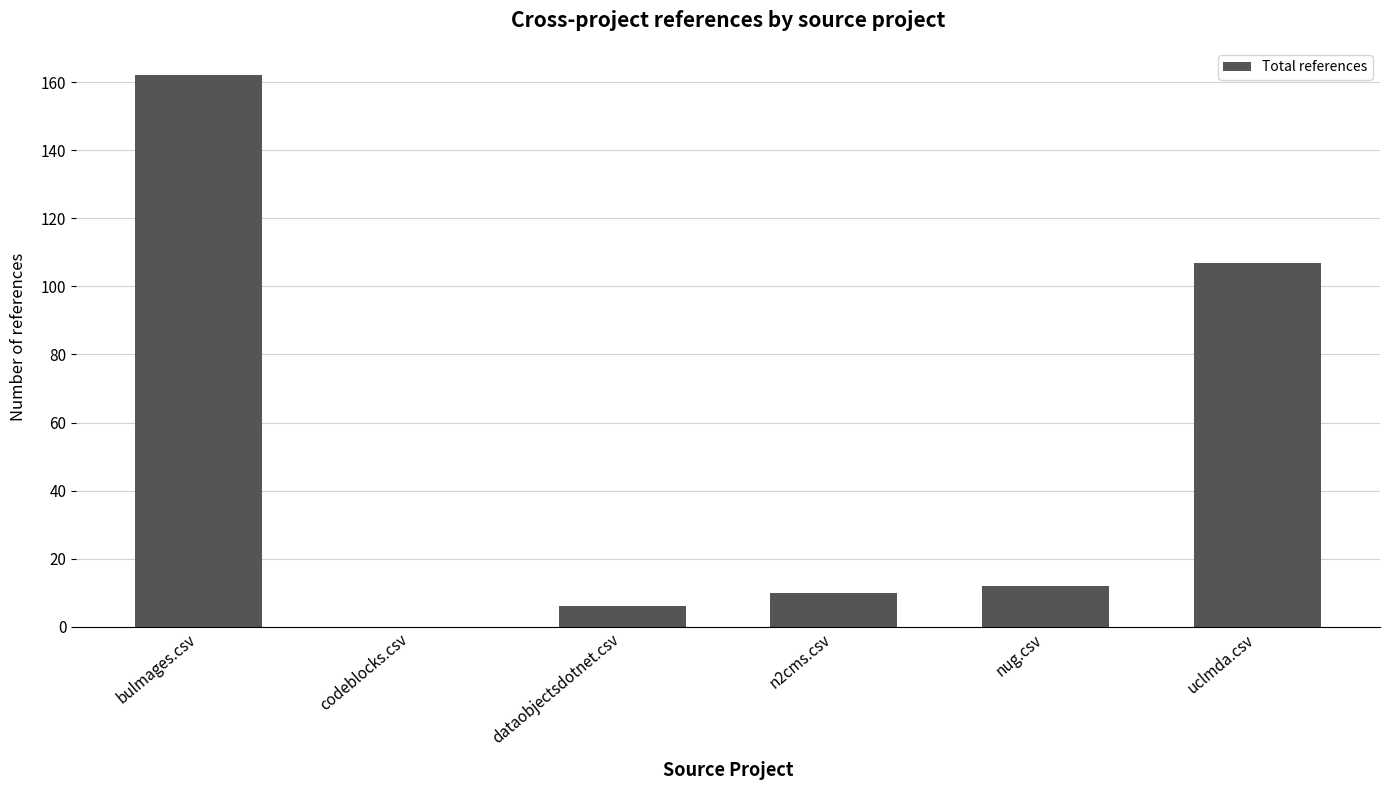

Reading left to right, list all the values displayed in this chart.

162	0	6	10	12	107